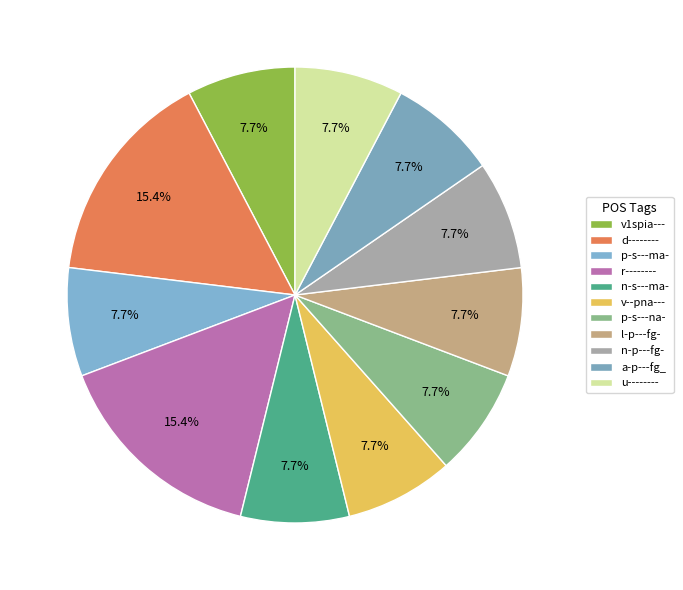

How many segments does this pie chart have?

11